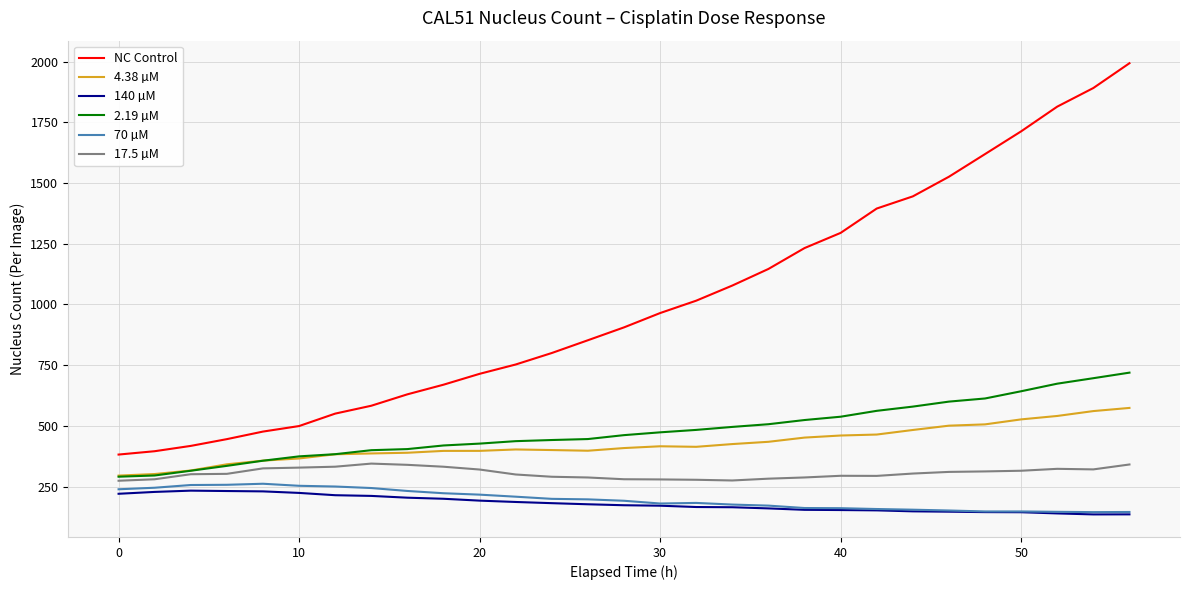

Which series has the largest total across all categories?

NC Control